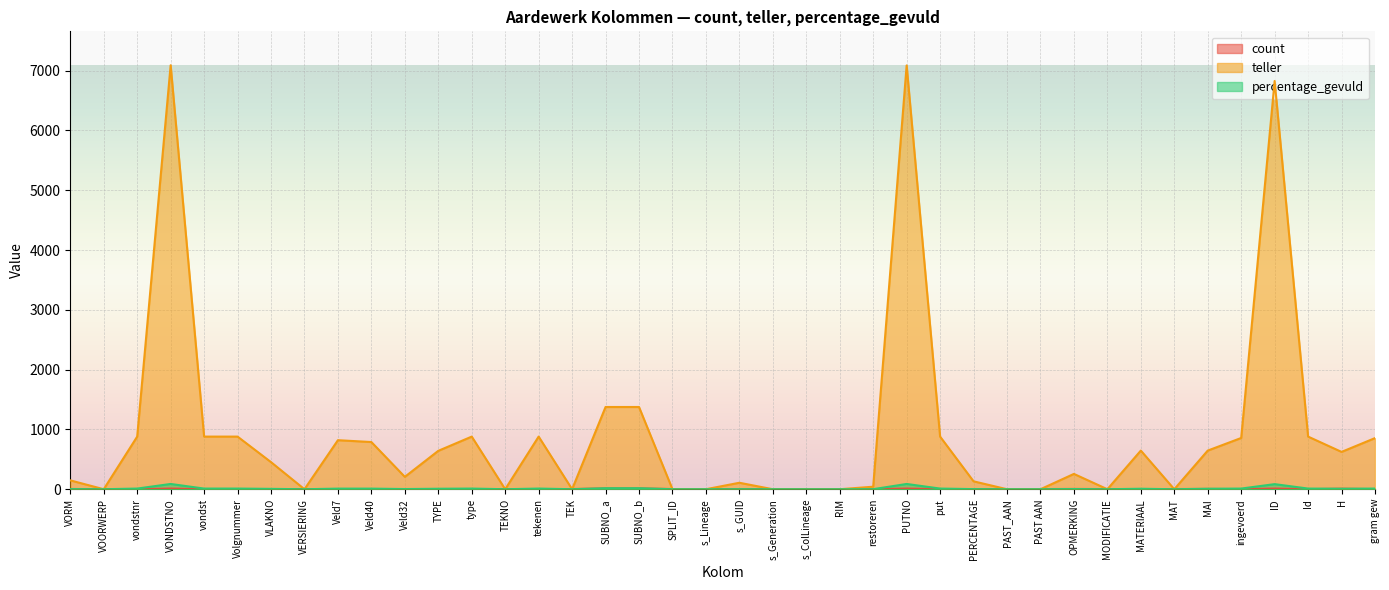

What is the sum of all count values?

137